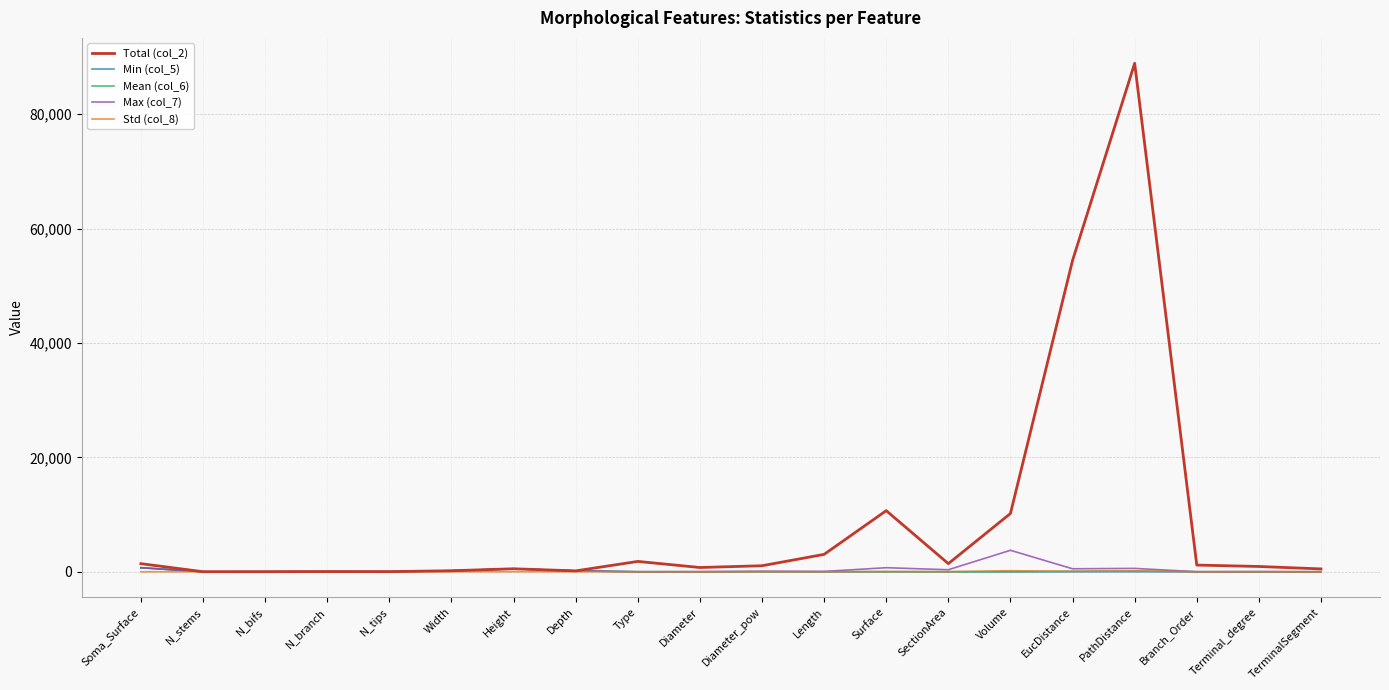

What are all the series names shown in the legend?

Total (col_2), Min (col_5), Mean (col_6), Max (col_7), Std (col_8)